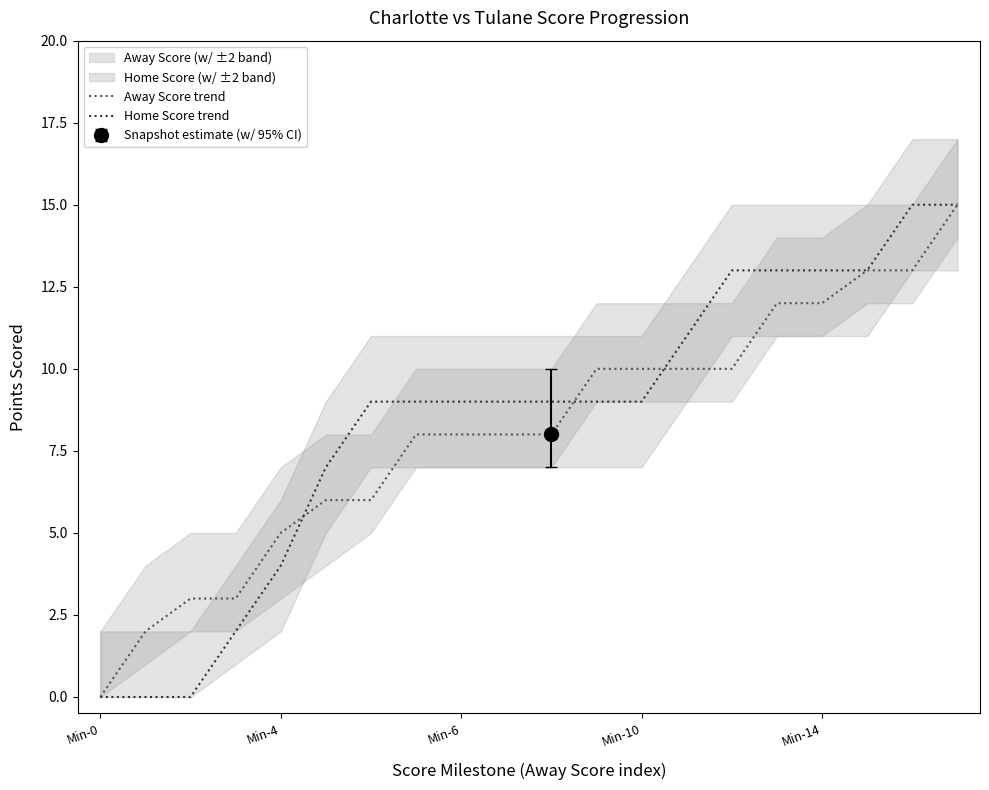

True or false: Home Score trend and Away Score trend intersect in this chart.

True